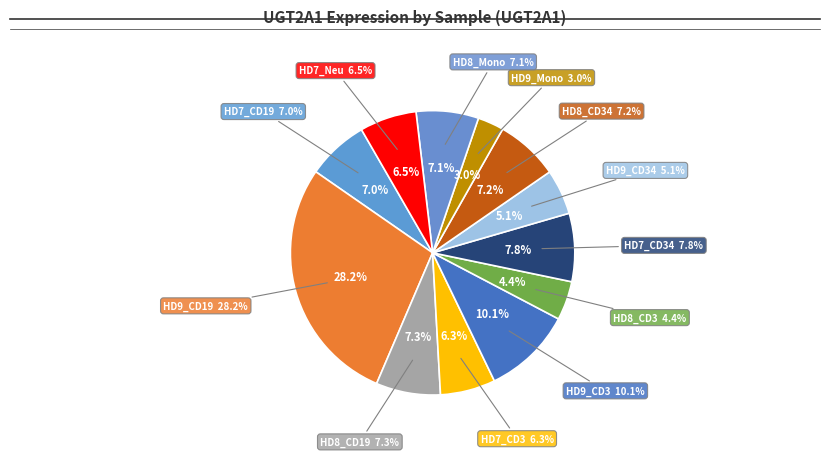

What percentage is the HD9_CD19 slice, to the nearest percent?

28%